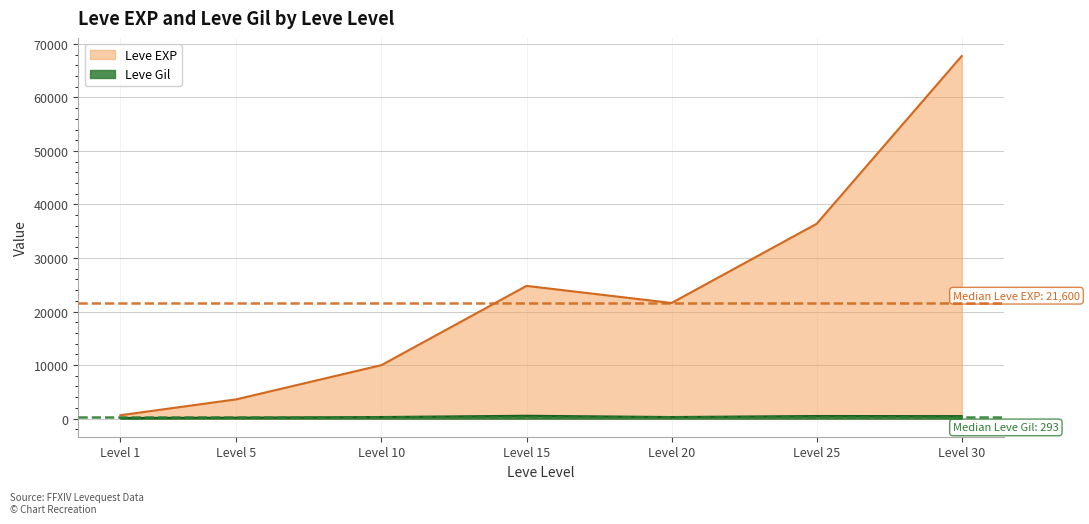

Which category has the lowest value in the Leve EXP series?

Level 1